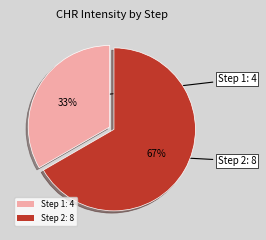

What is the ratio of the value at Step 2: 8 to the value at Step 1: 4?

2.0